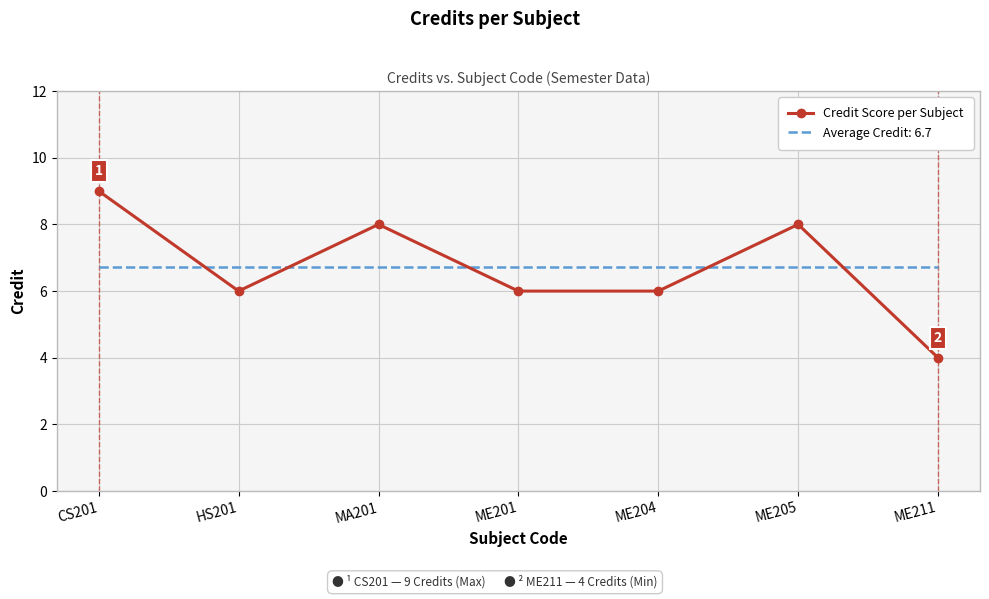

What is the difference between the maximum and minimum values in the Credit Score per Subject series?

5.0